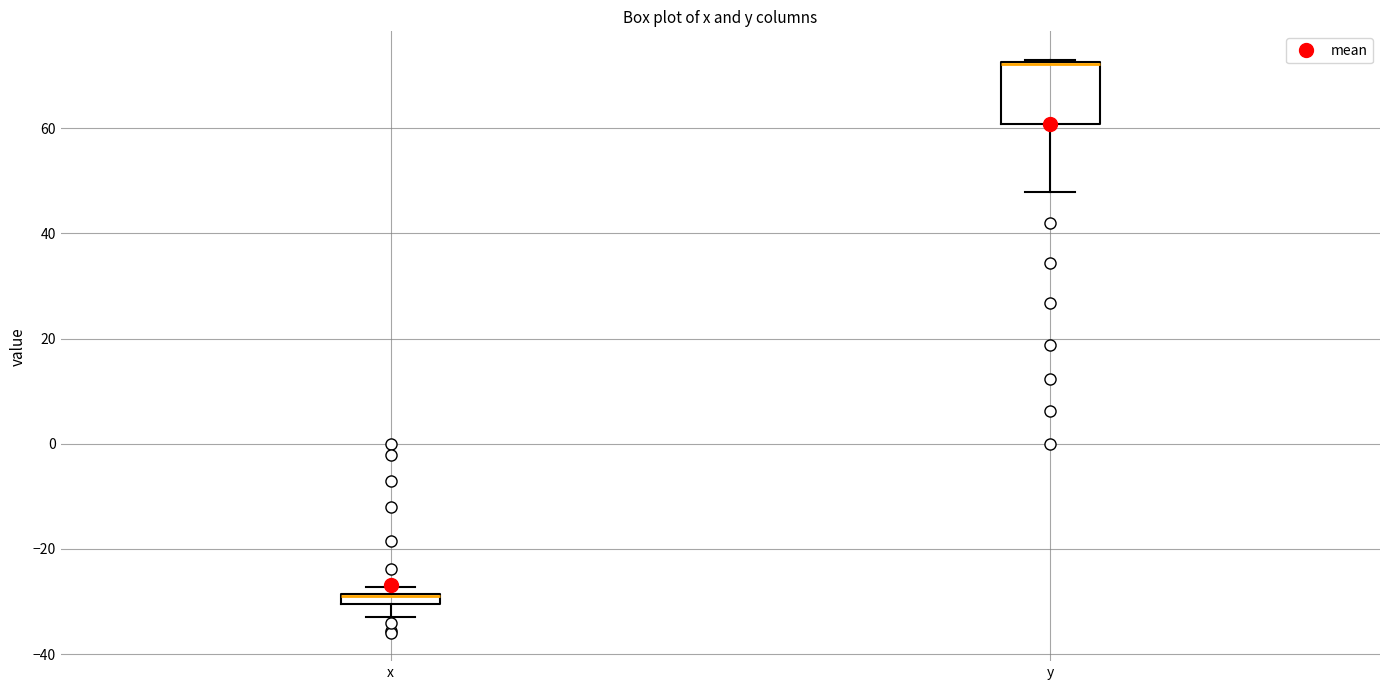

Where is the lower edge of the box for y on the y-axis? The values are not printed on the chart, so give them approximately, as read against the axis.

60